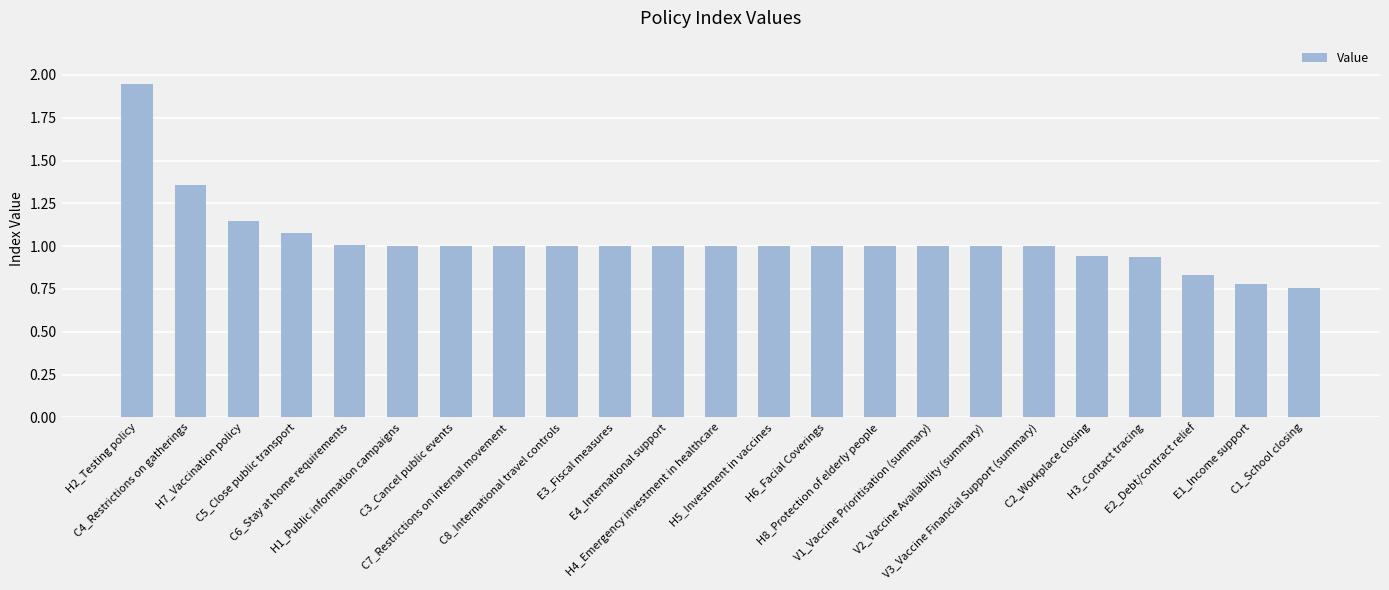

What is the value of the 8th bar from the left?

1.0